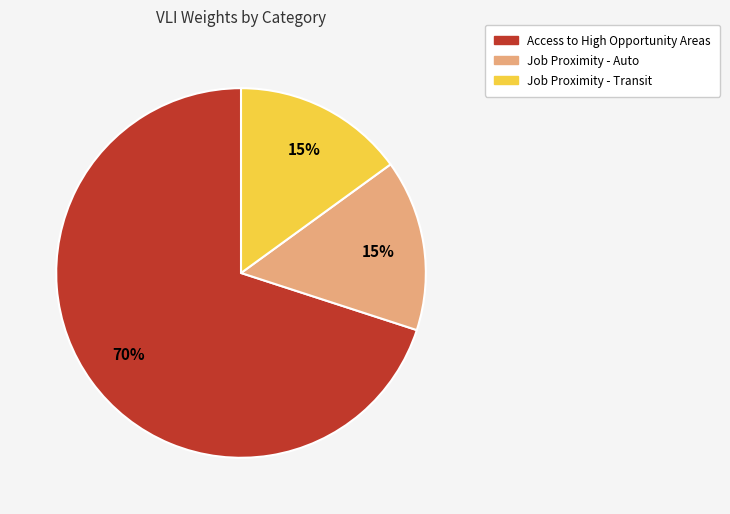

The Access to High Opportunity Areas slice represents 70% of the pie. True or false?

True